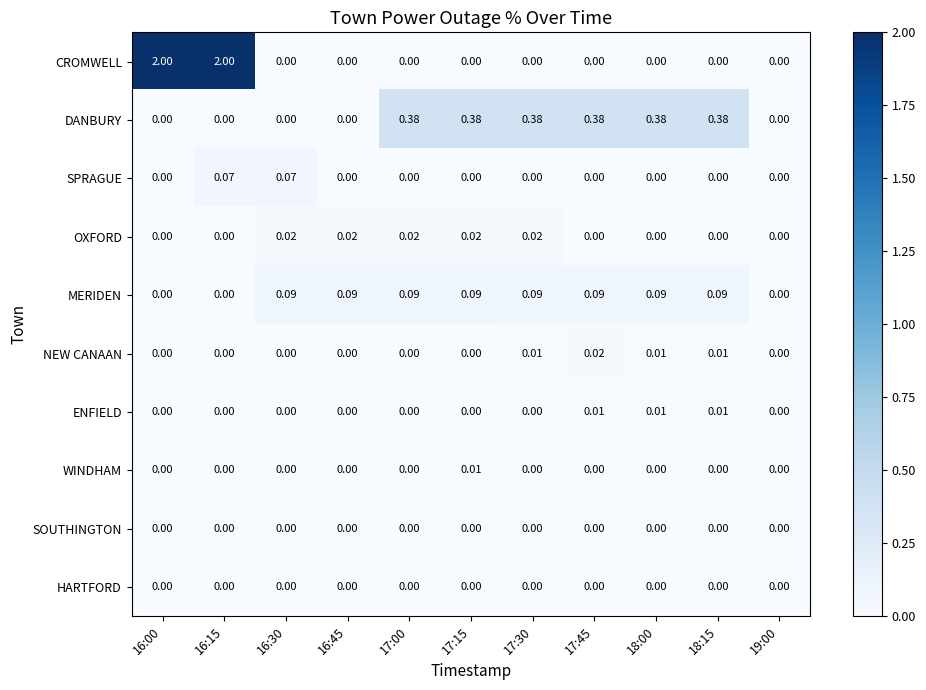

Between 16:00 and 18:00, which series saw the biggest shift?

CROMWELL